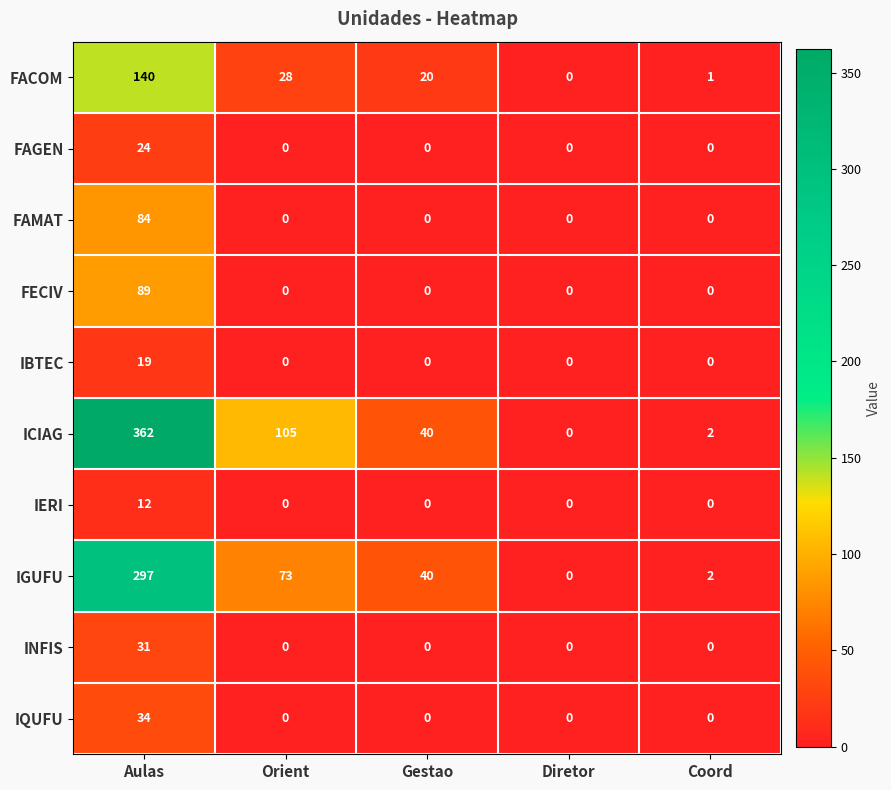

List the series in order of their peak value, highest first.

ICIAG, IGUFU, FACOM, FECIV, FAMAT, IQUFU, INFIS, FAGEN, IBTEC, IERI